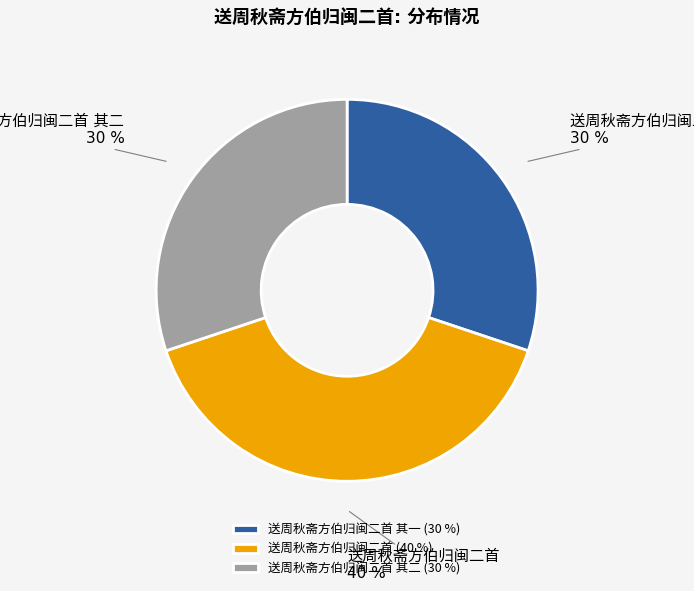

Does any single category account for the majority?

No